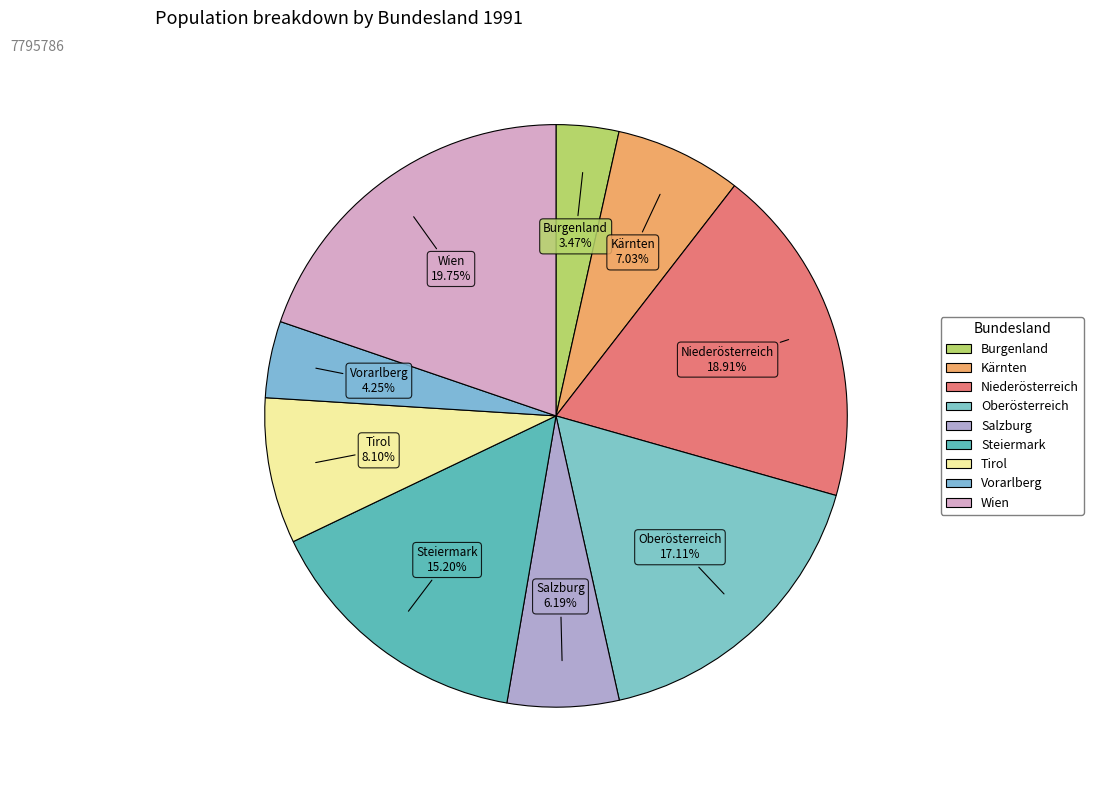

What percentage is the Burgenland slice, to the nearest percent?

3%